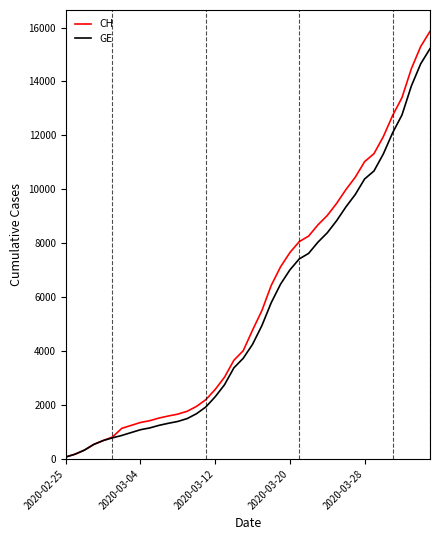

What is the average value of the CH series?

5831